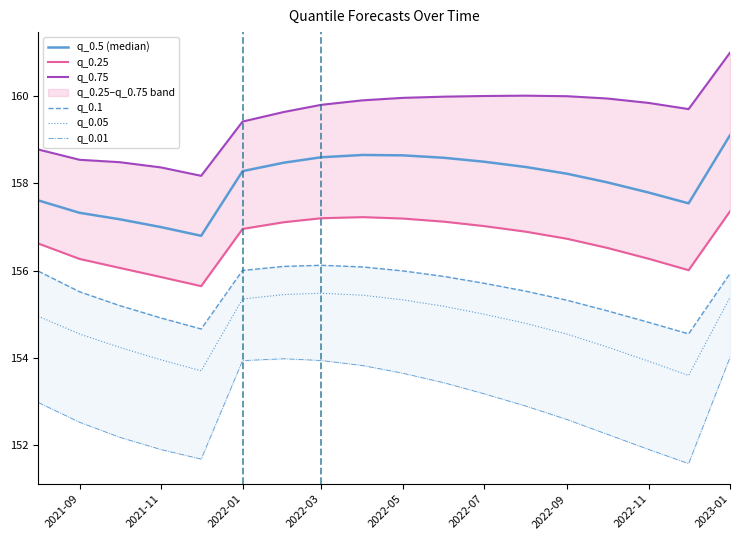

Is it true that q_0.05 equals 155.3 at 2022-01?

True